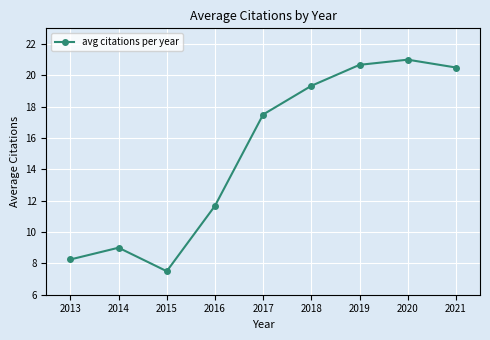

At which category does the chart reach its minimum across all series?

2015